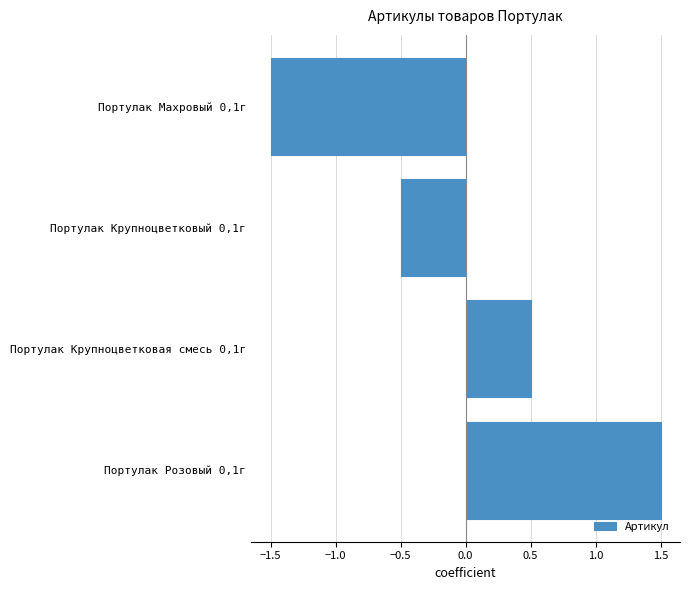

Which category has the lowest value across all series?

Портулак Махровый 0,1г